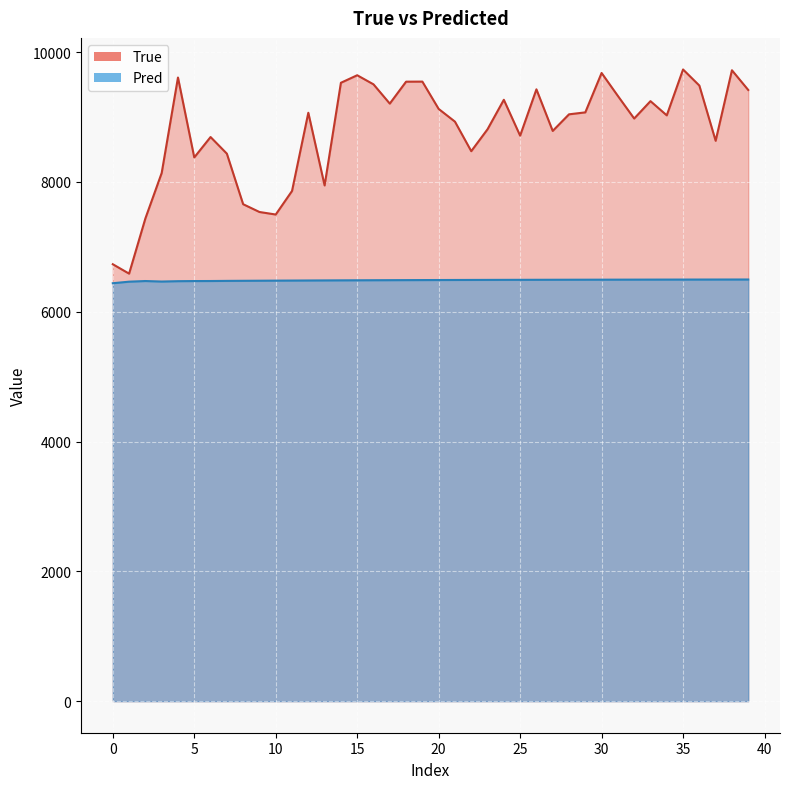

True or false: True has a value of 8713.0 at 25.

True